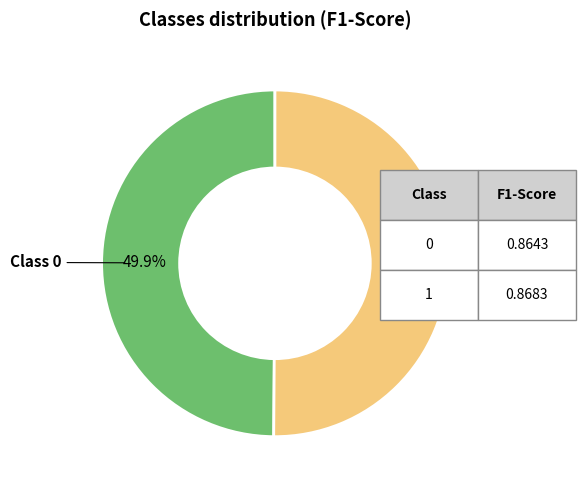

Is there a majority slice in this chart?

Yes